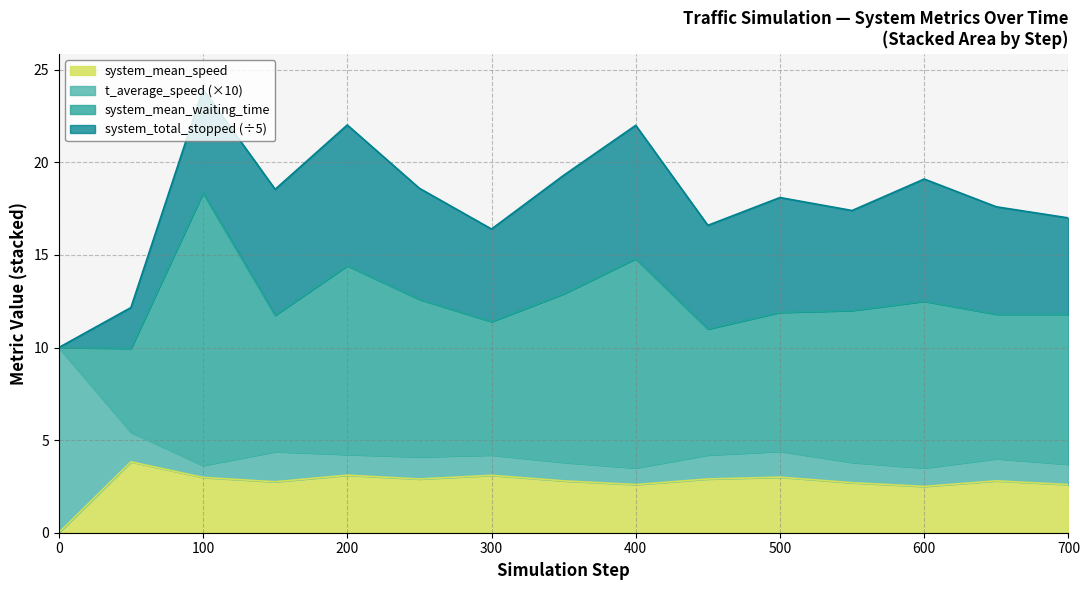

Between 150 and 450, which series saw the biggest shift?

system_total_stopped